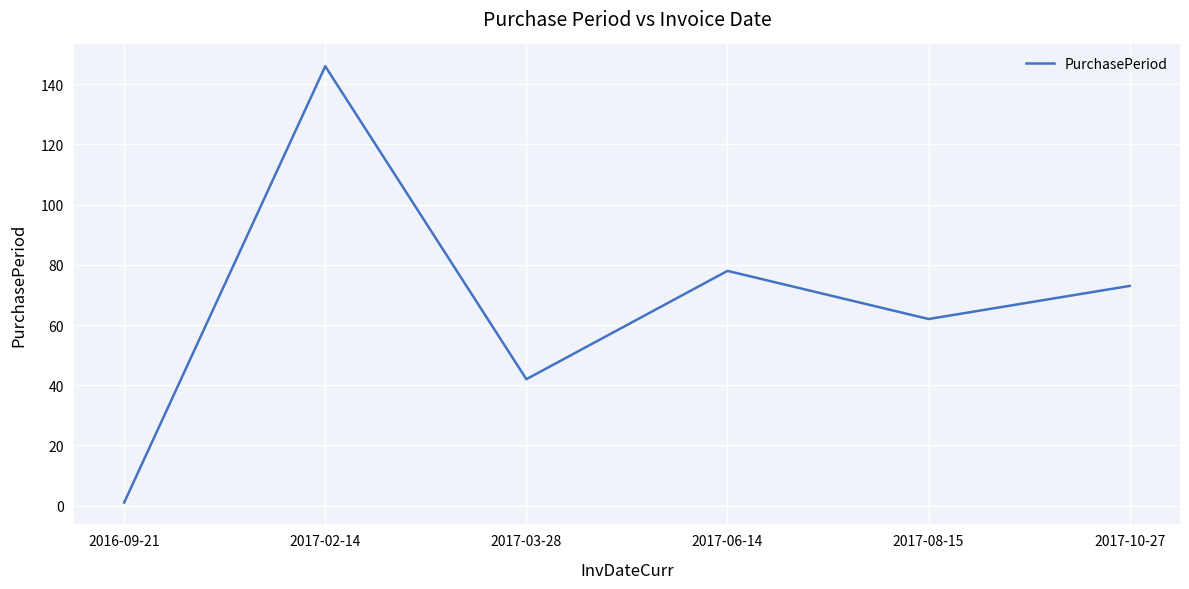

At which category does the data reach its first local valley?

2017-03-28